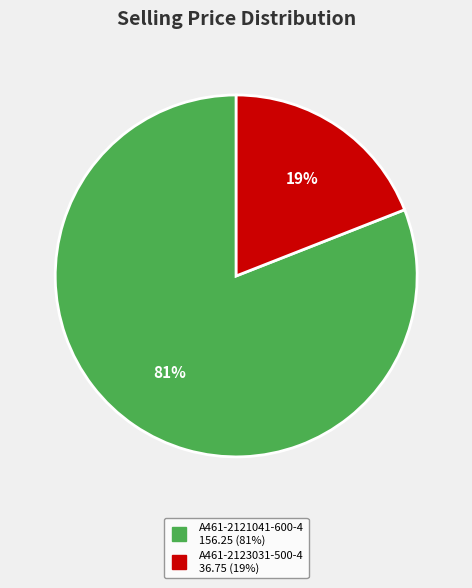

Which has a higher value, A461-2123031-500-4 or A461-2121041-600-4?

A461-2121041-600-4